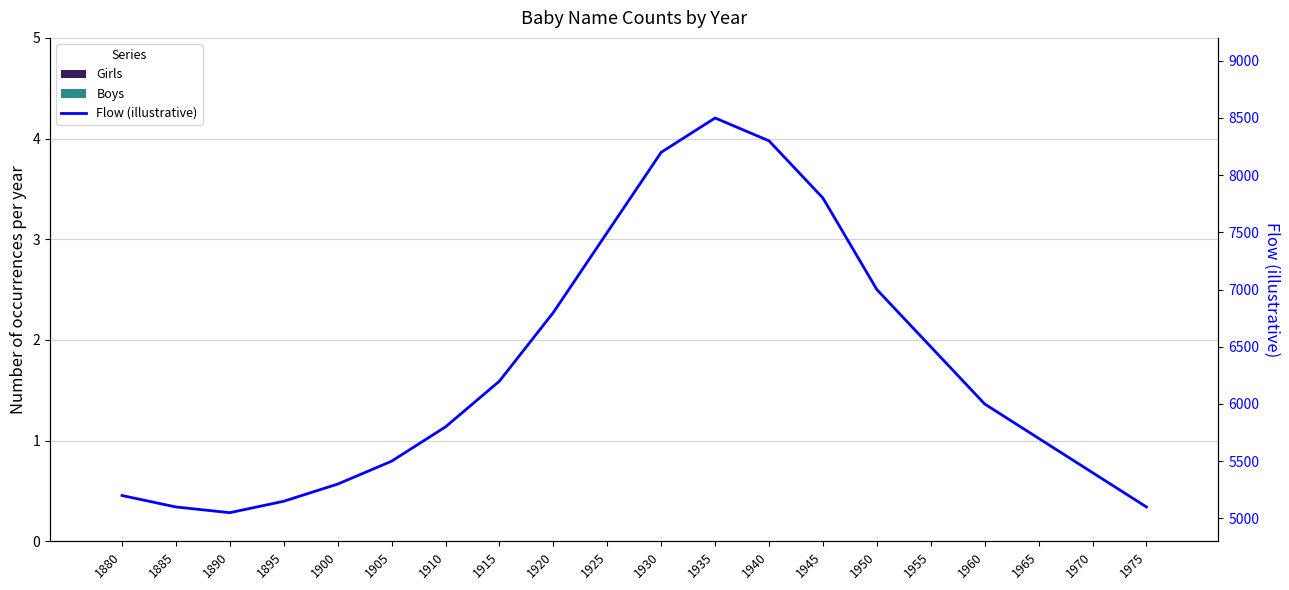

Where is Flow (illustrative) nearest to the value 6775?

1920